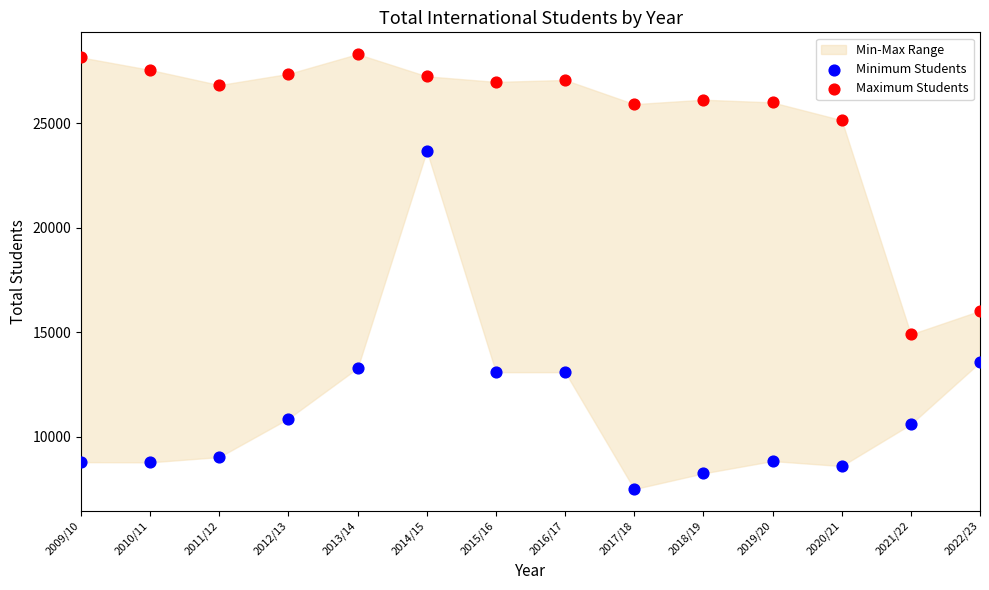

Which series reaches the maximum Y coordinate?

Maximum Students